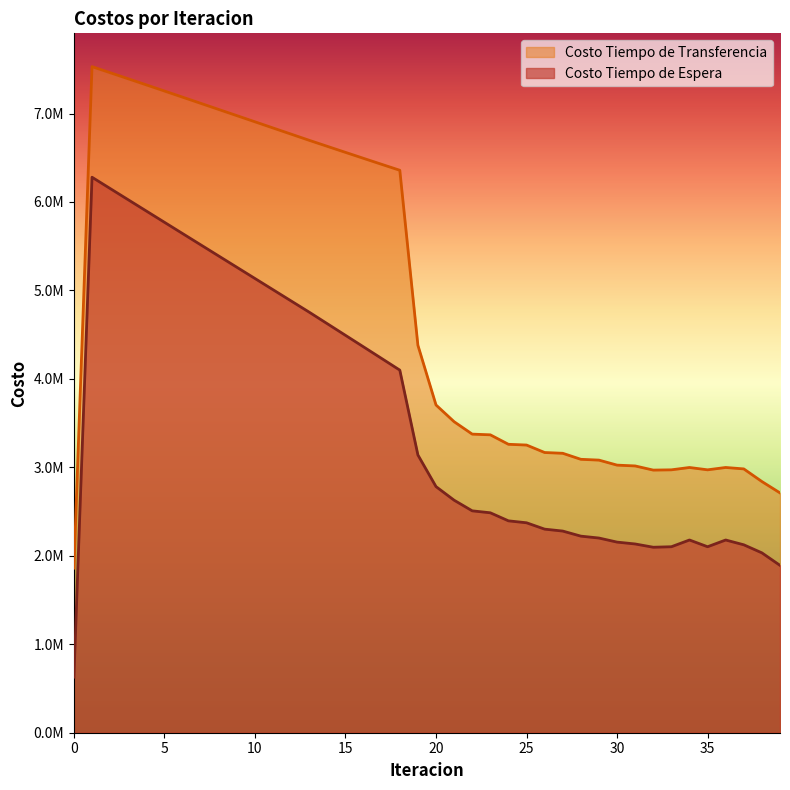

What is the spread (max minus min) of values at 28?

868643.2